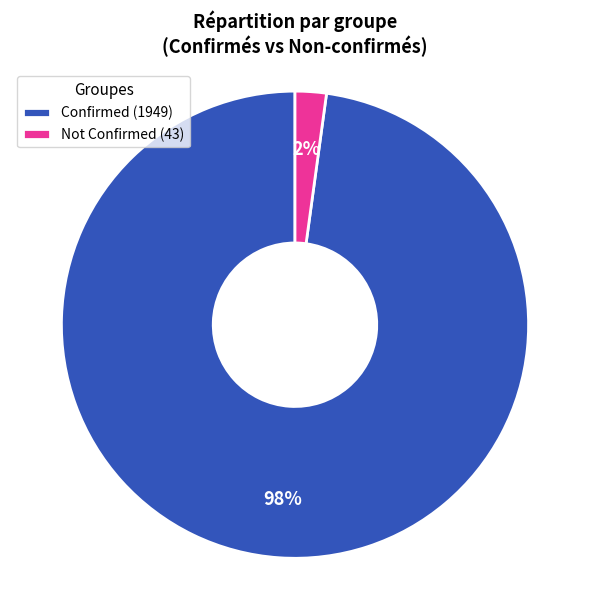

How many slices are in this pie chart?

2